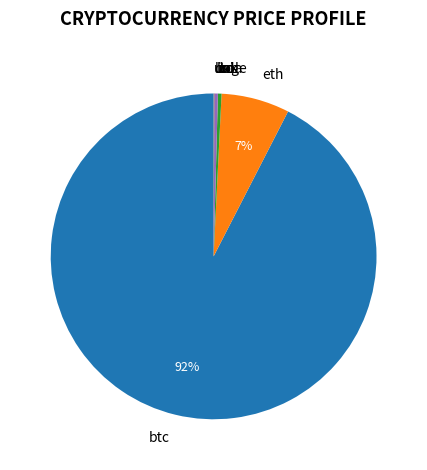

To the nearest percent, what portion does eth represent?

7%